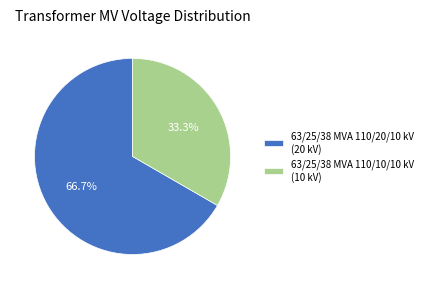

Which slice represents more than half of the pie?

63/25/38 MVA 110/20/10 kV